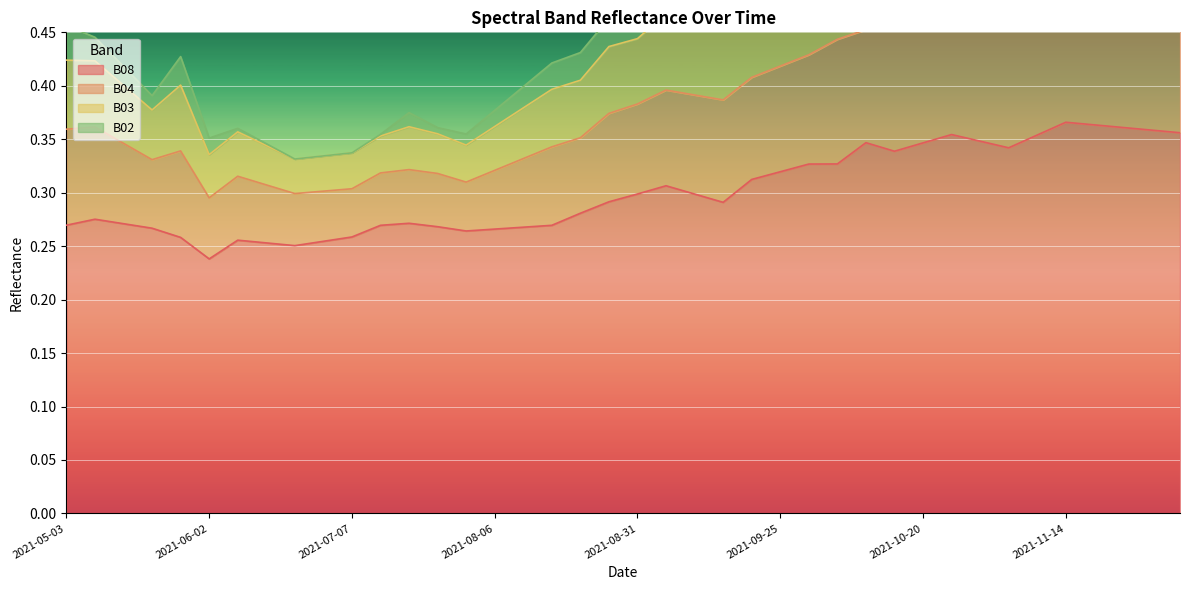

What is the minimum value shown in the chart?

0.2